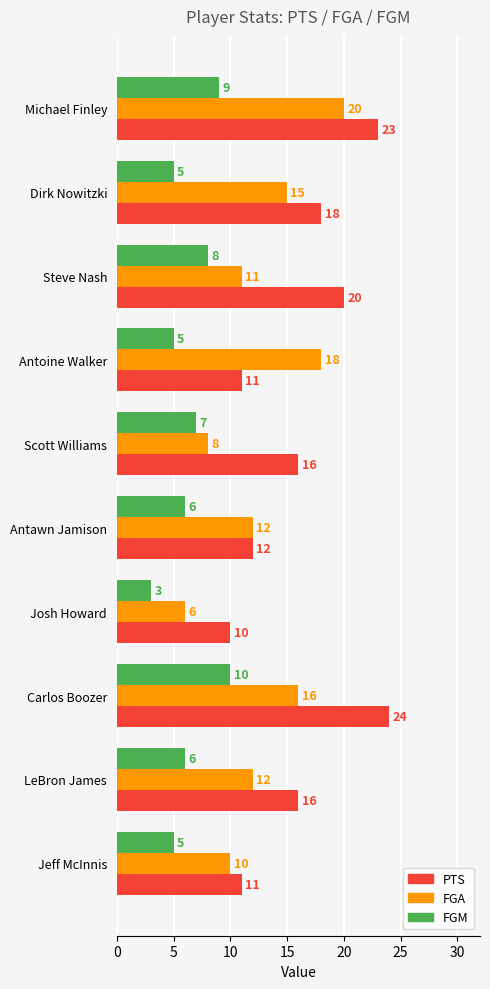

What is the sum of all FGA values?

128